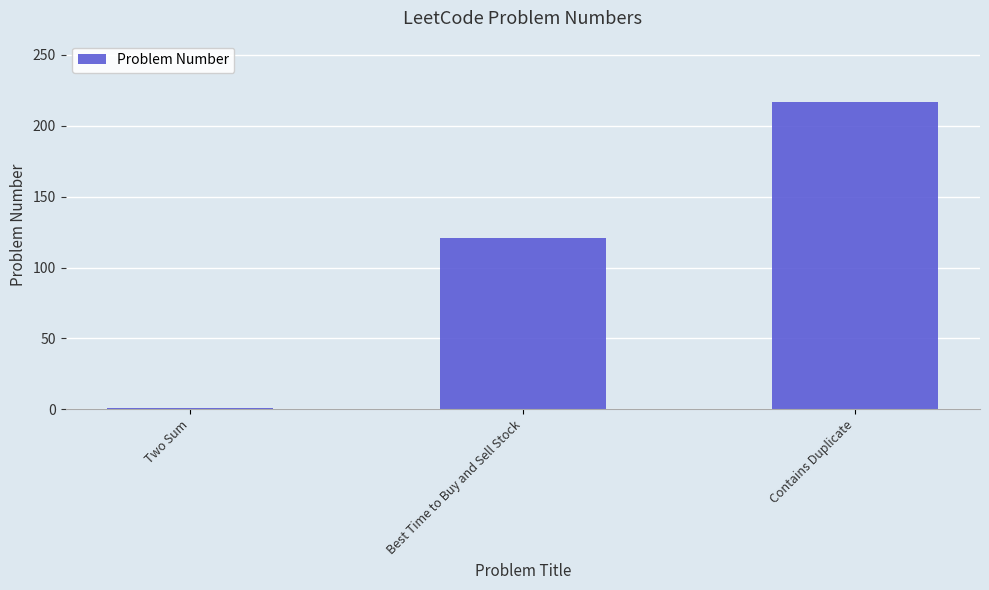

Where is the data nearest to the value 109?

Best Time to Buy and Sell Stock